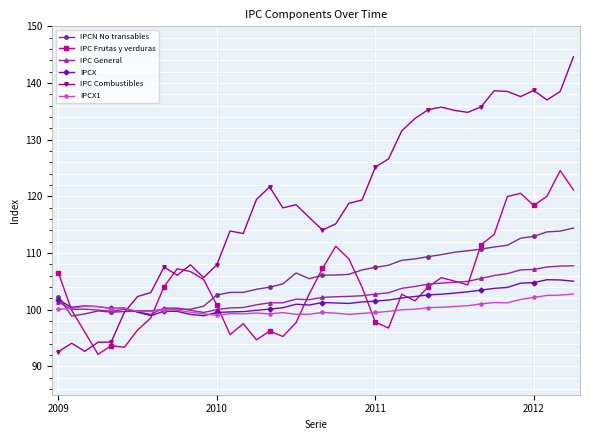

What is the highest value of the IPCX1 series?

102.8